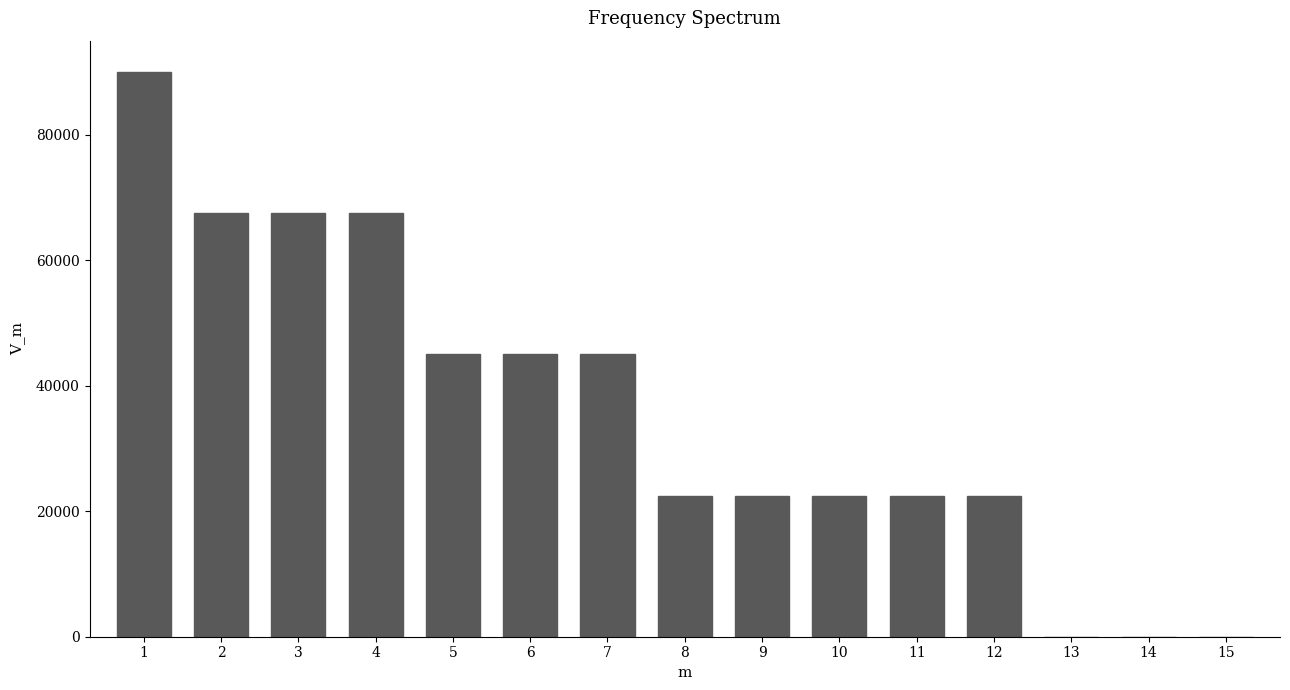

Reading left to right, list all the values displayed in this chart.

1=90000	2=67500	3=67500	4=67500	5=45000	6=45000	7=45000	8=22500	9=22500	10=22500	11=22500	12=22500	13=0	14=0	15=0